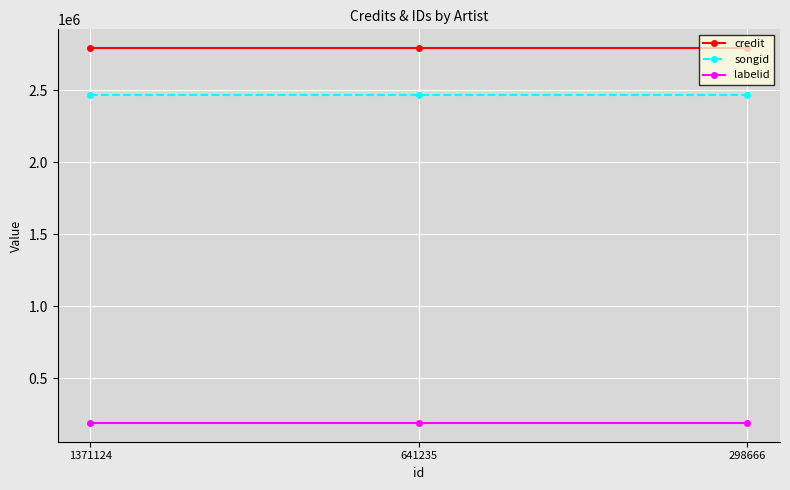

What is the value of the credit point at the 2nd from the left?

2793708